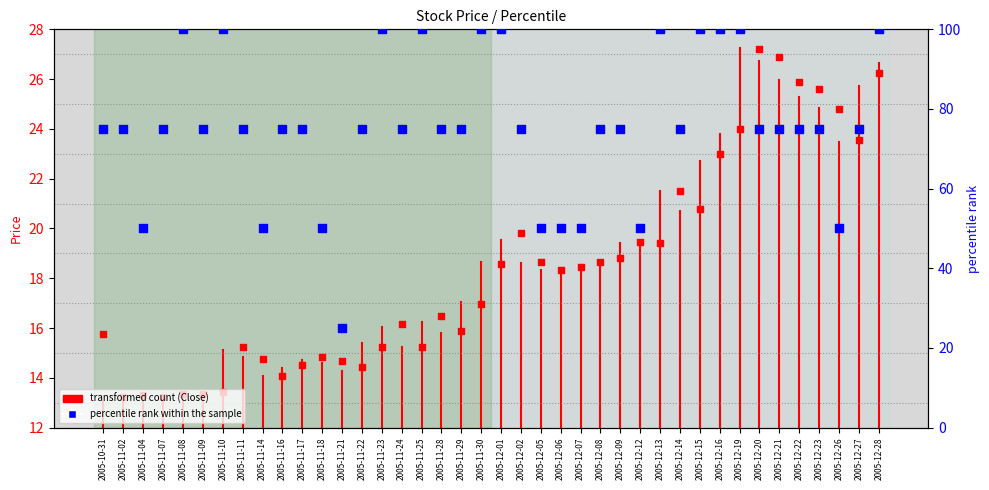

What is the change in value from 2005-12-13 to 2005-12-20?

+7.8